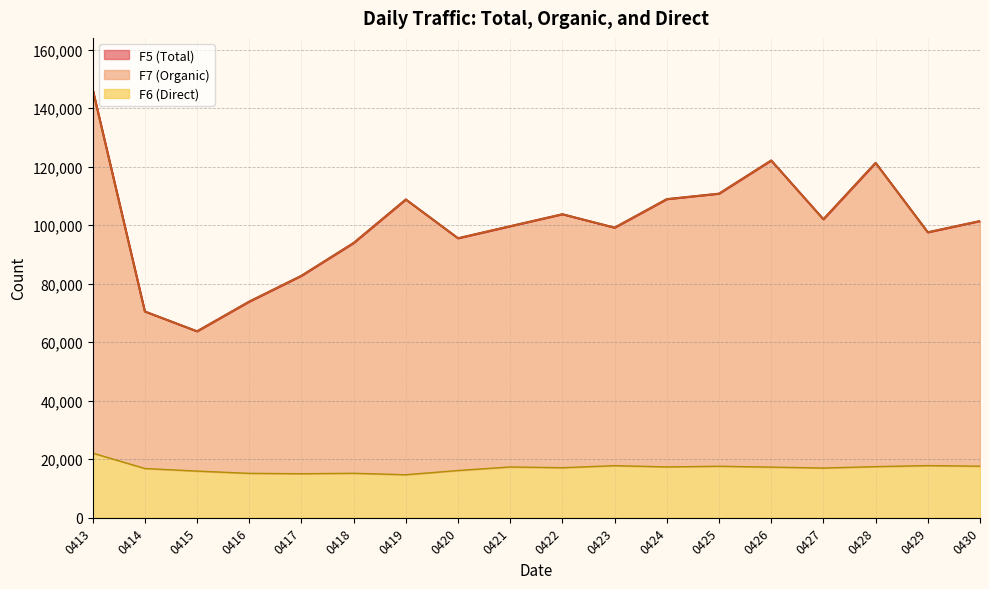

Does the chart have visible grid lines?

Yes